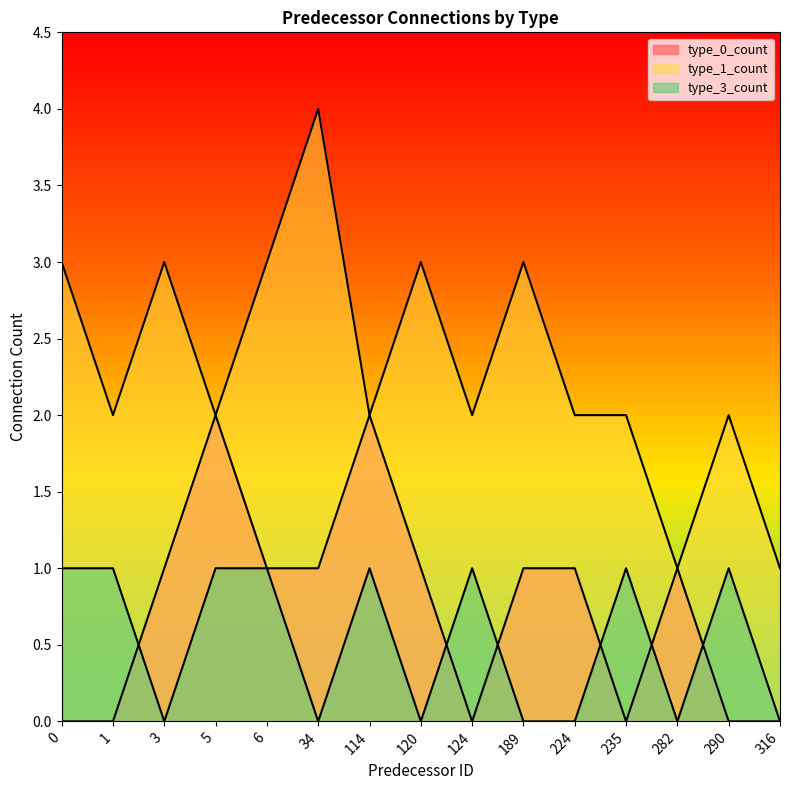

True or false: type_3_count and type_1_count cross at least once.

False